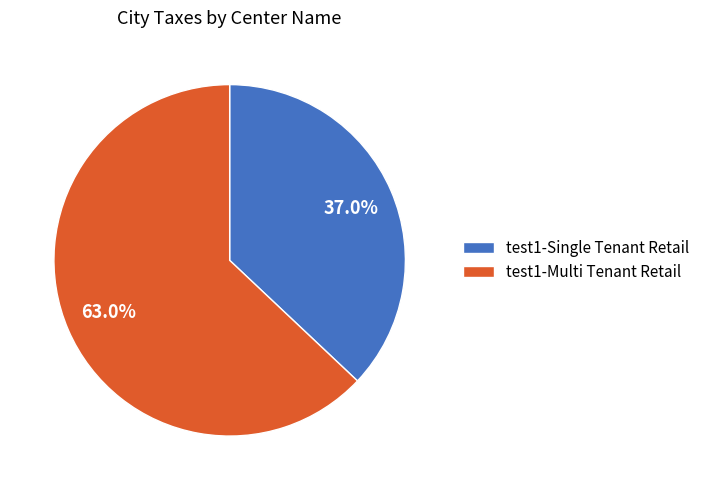

How many slices are in this pie chart?

2